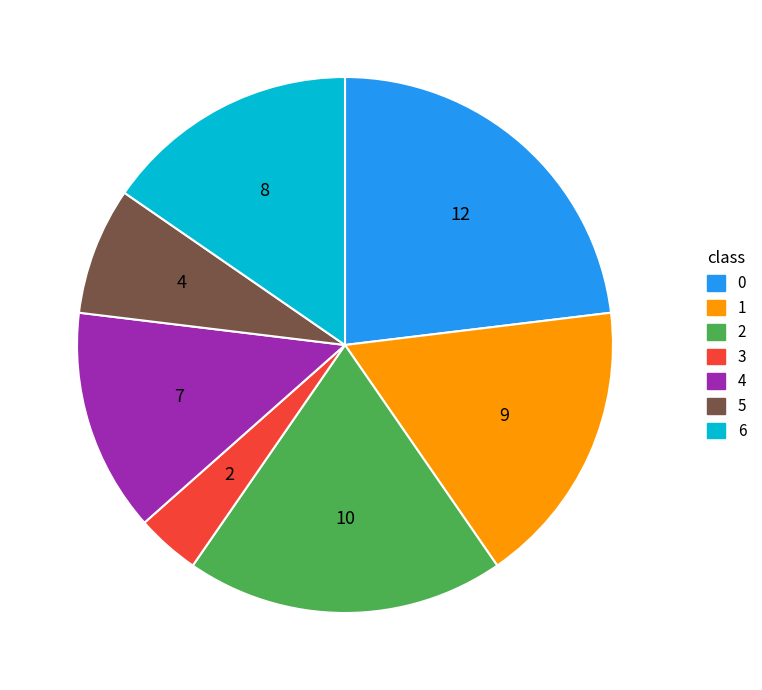

Is the sum of 5 and 0 greater than half?

No